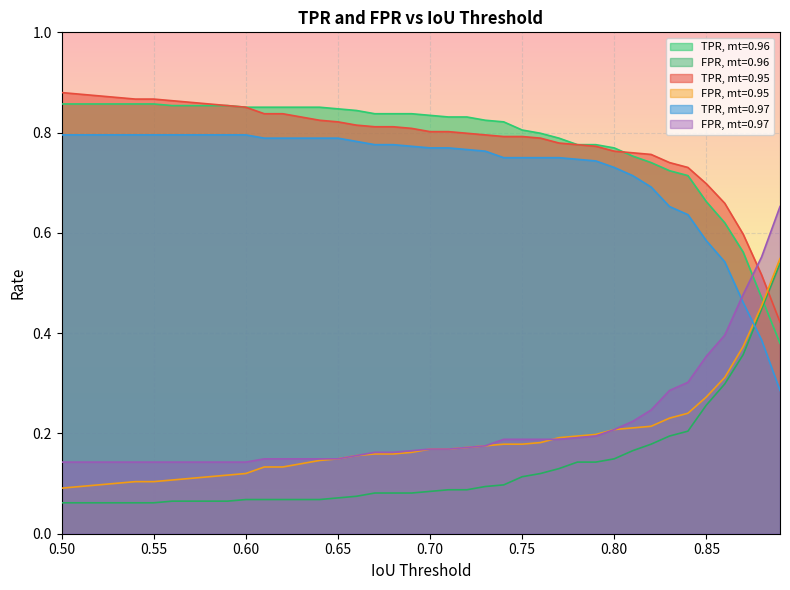

True or false: TPR, mt=0.95 has more than 0 interior local peaks.

False